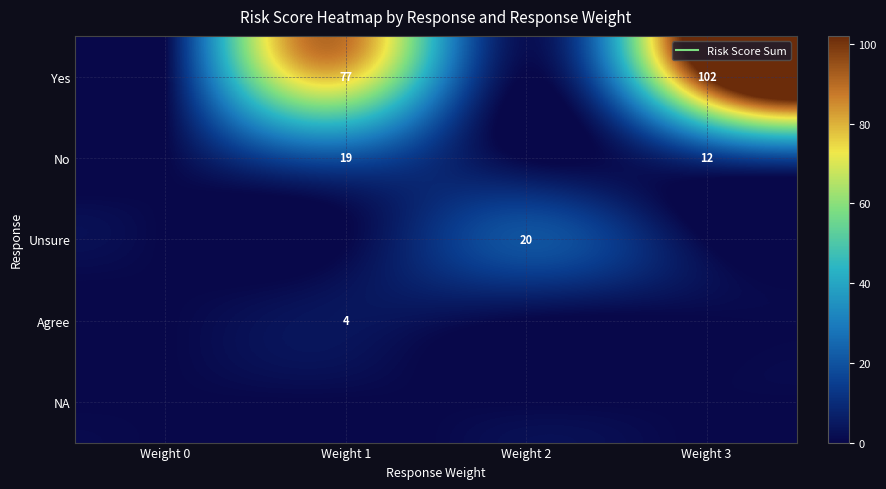

What is the average value of the Yes series?

45